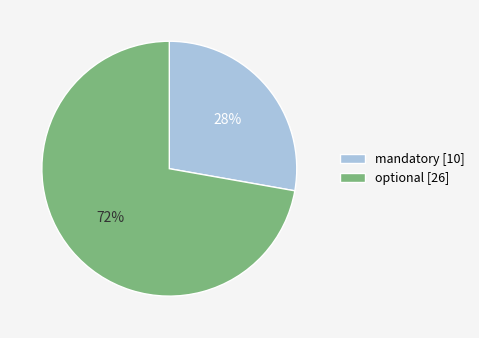

Rank the categories by value from lowest to highest.

mandatory, optional